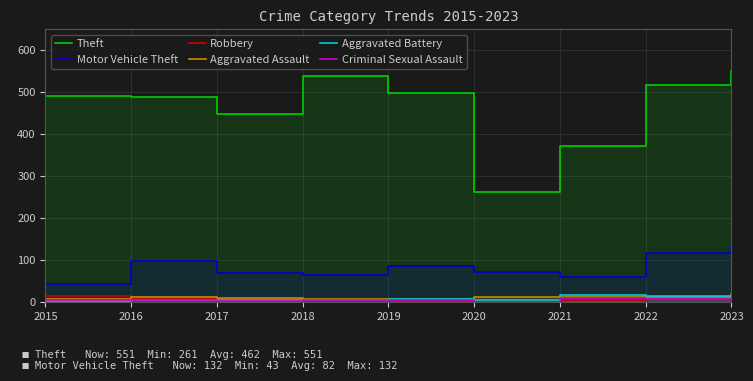

Does the chart display data point markers on the line(s)?

No